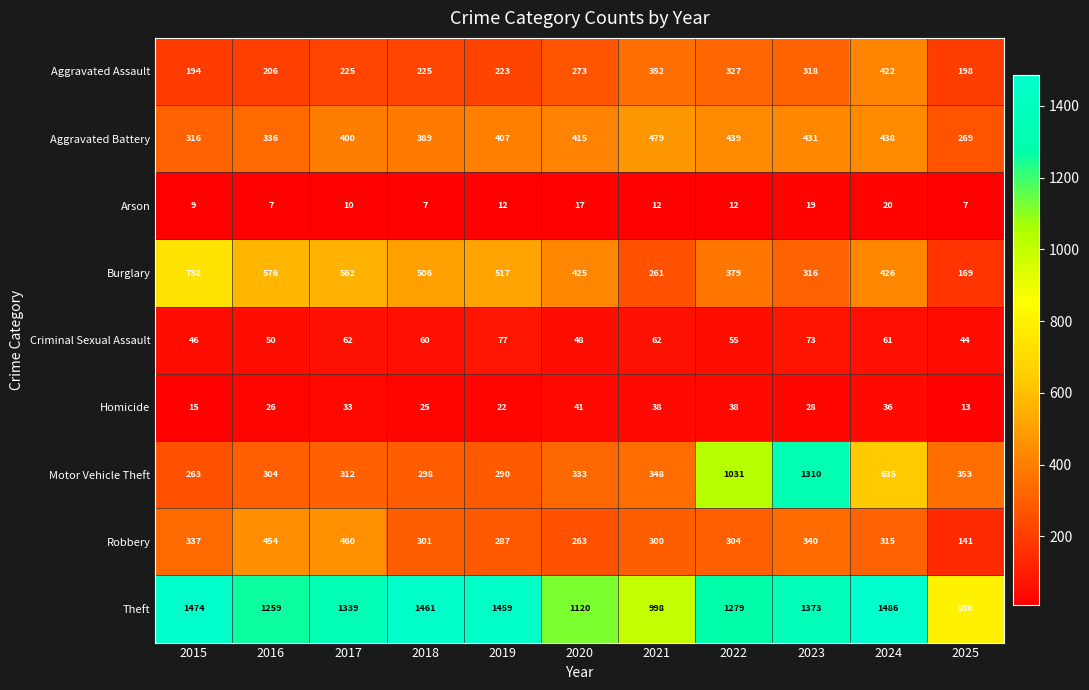

Rank the categories by Robbery value from lowest to highest.

2025, 2020, 2019, 2021, 2018, 2022, 2024, 2015, 2023, 2016, 2017